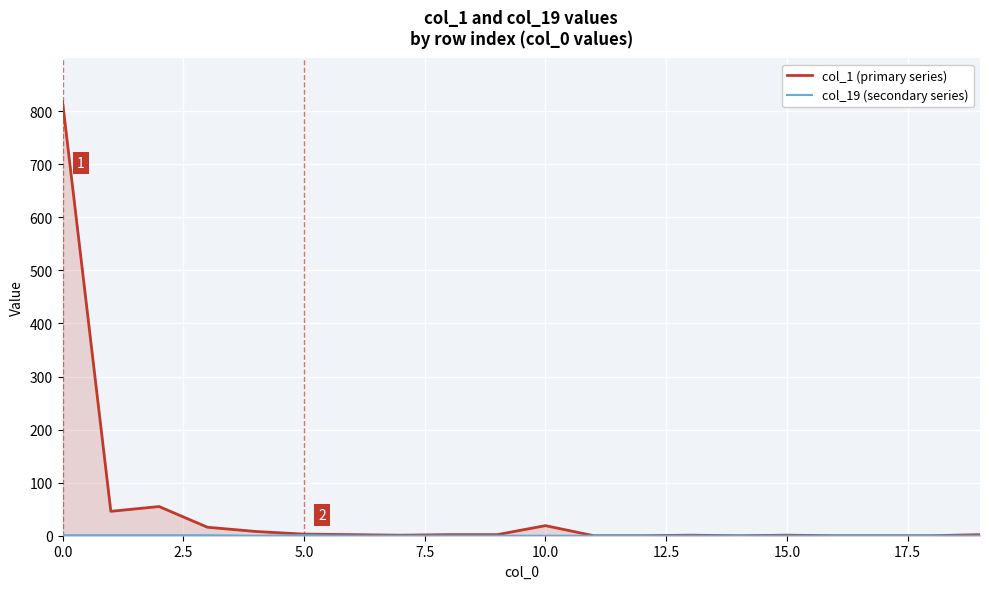

How many col_19 (secondary series) values are between 0 and 1?

20